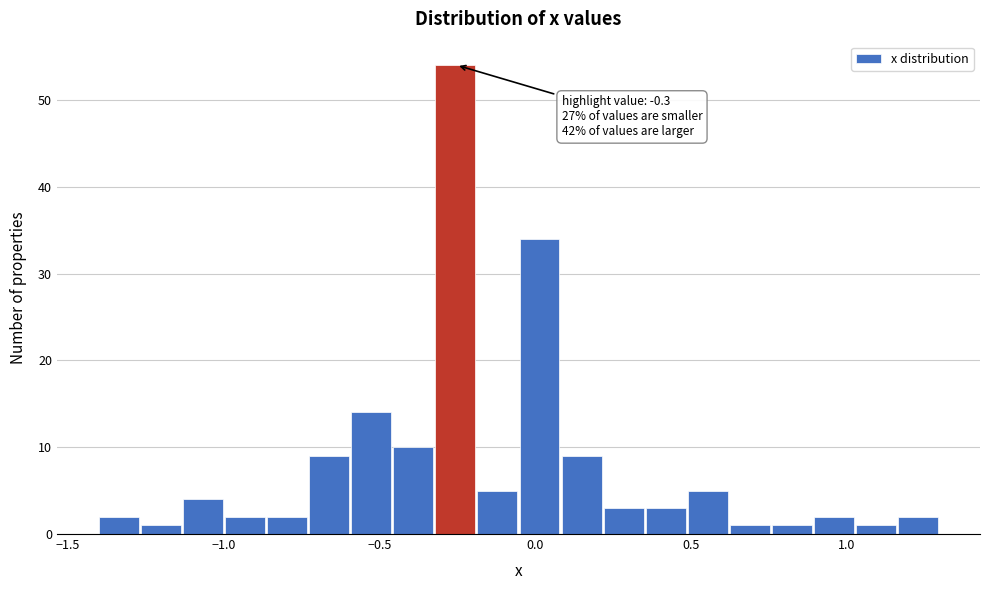

Read against the x-axis, roughly where is the centre of the tallest bar?

-0.25